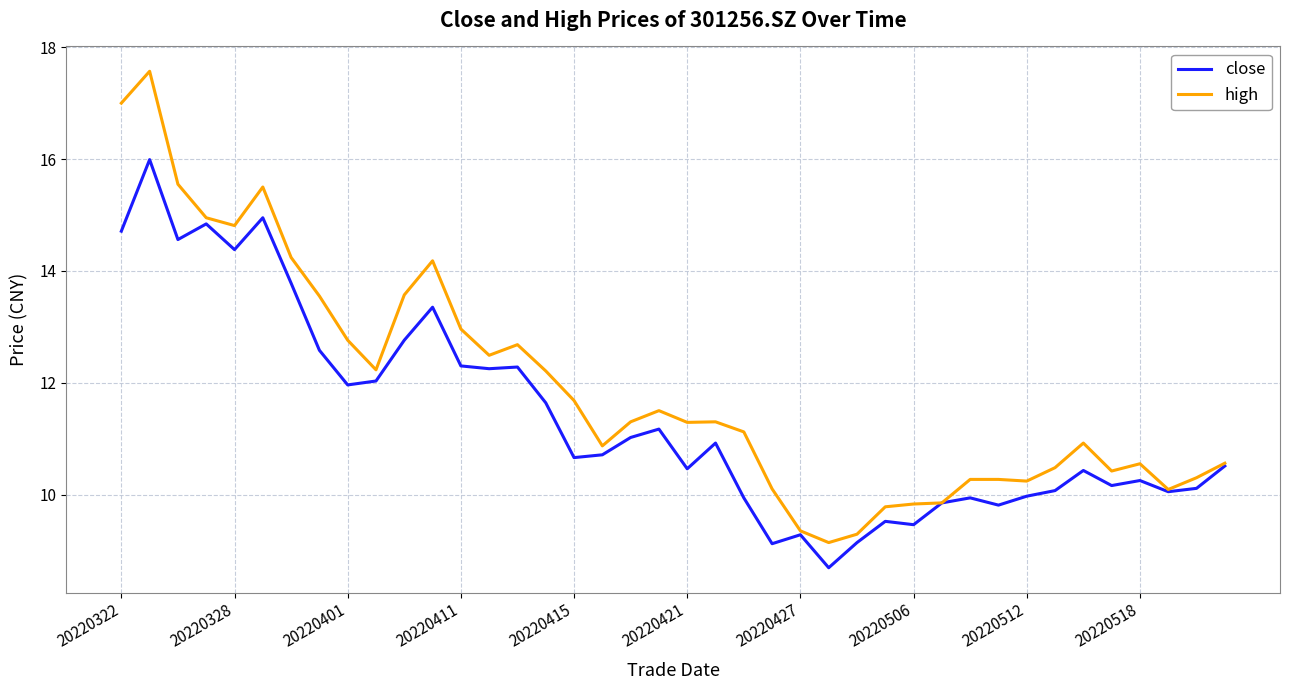

Which series has the largest range (max minus min)?

high